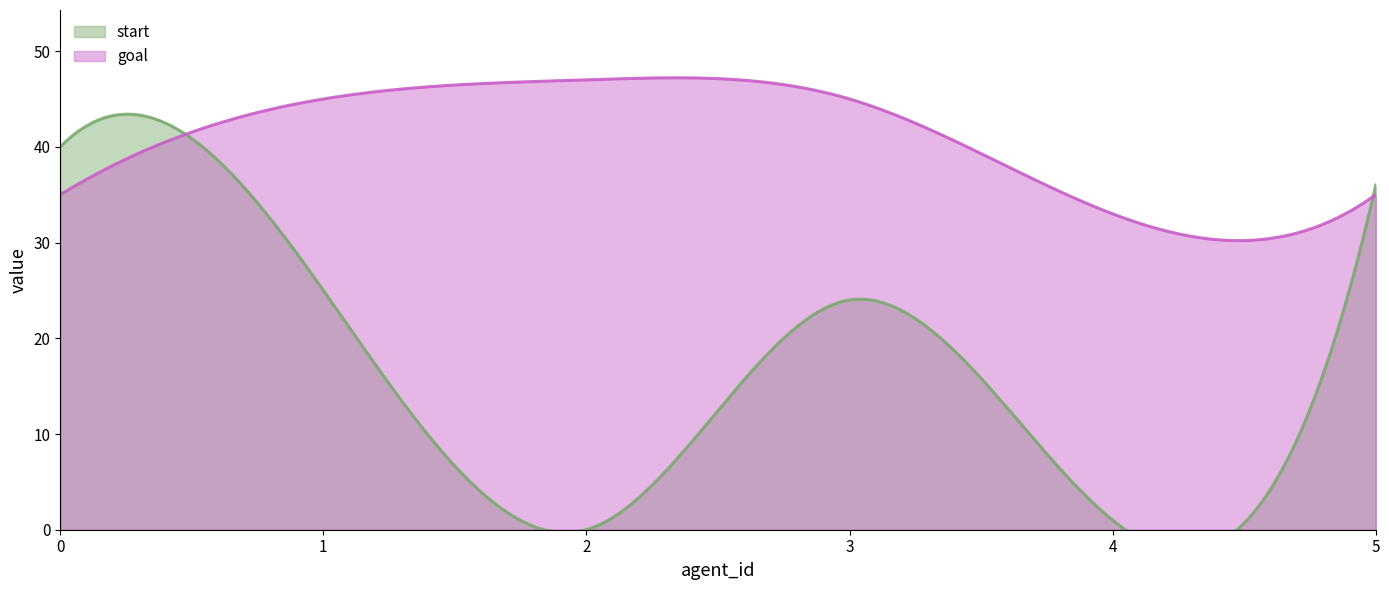

How many lines are shown in the chart?

2